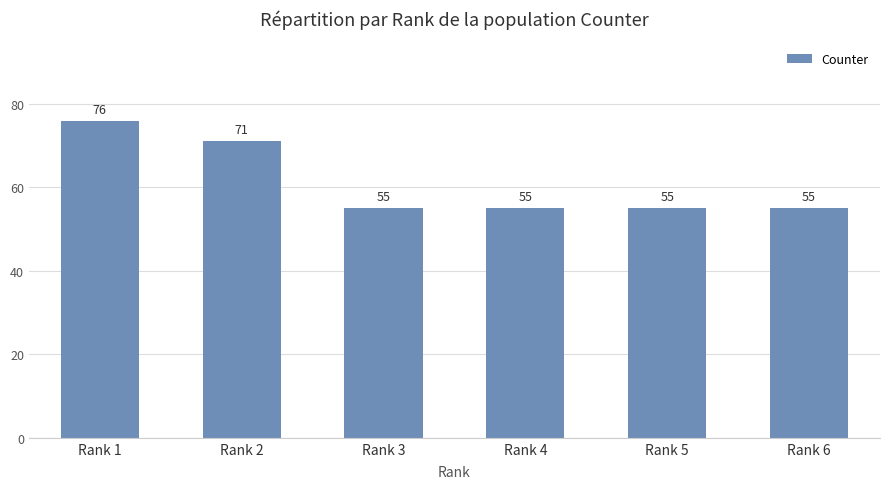

Reading left to right, list all the values displayed in this chart.

Rank 1=76	Rank 2=71	Rank 3=55	Rank 4=55	Rank 5=55	Rank 6=55